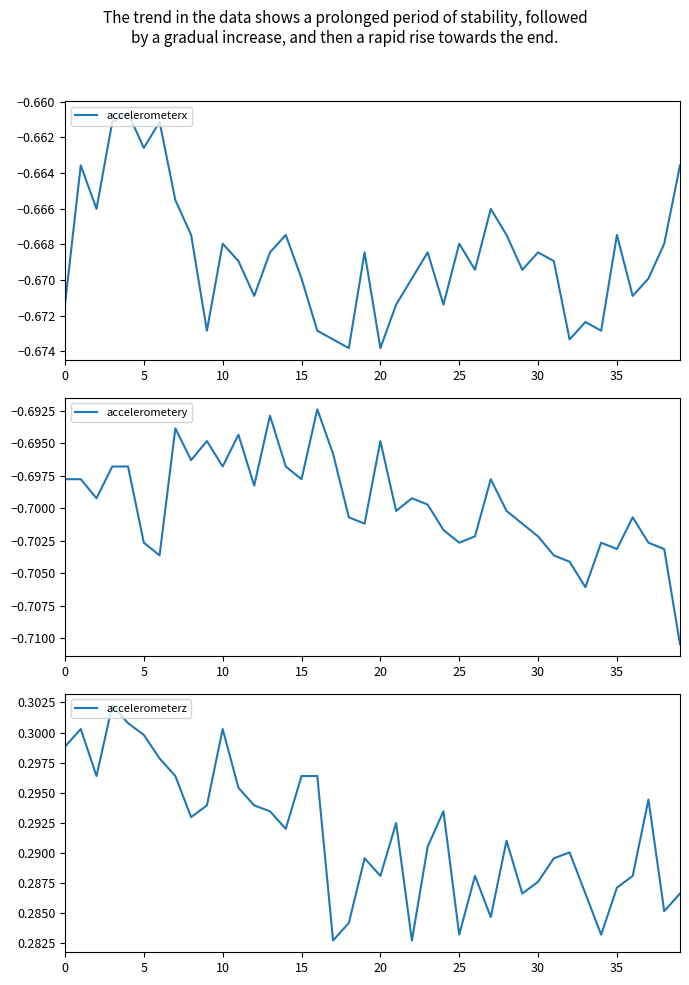

What are all the series names shown in the legend?

accelerometerx, accelerometery, accelerometerz